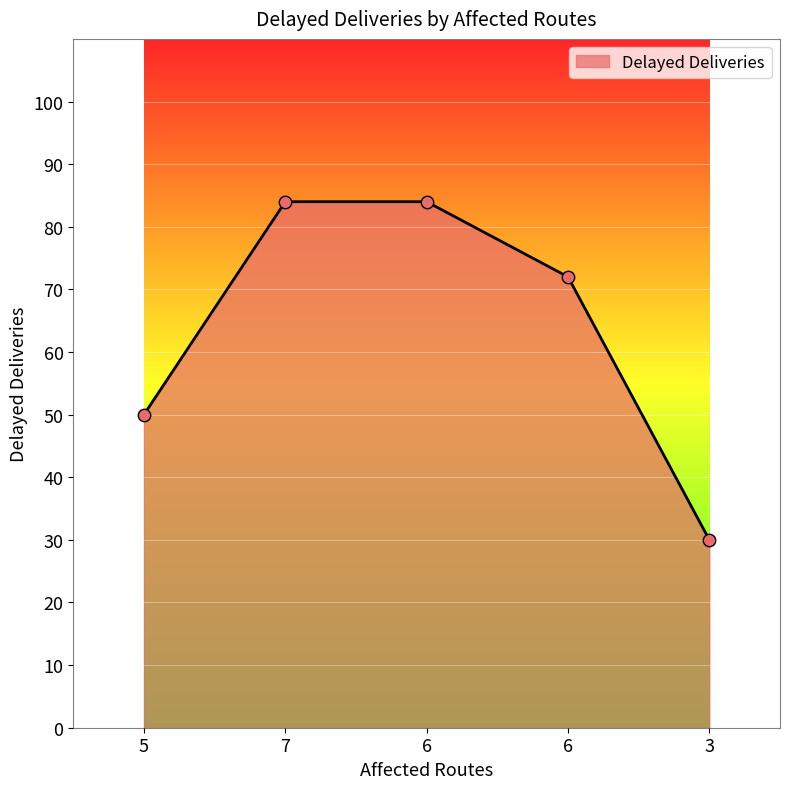

What is the change in value from 7 to 6?

-12